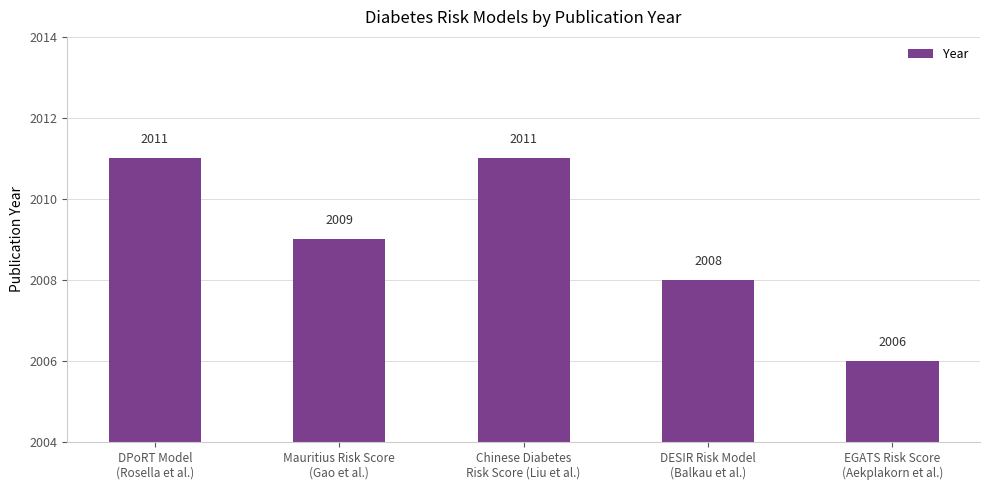

What is the value of the 5th bar from the left?

2006